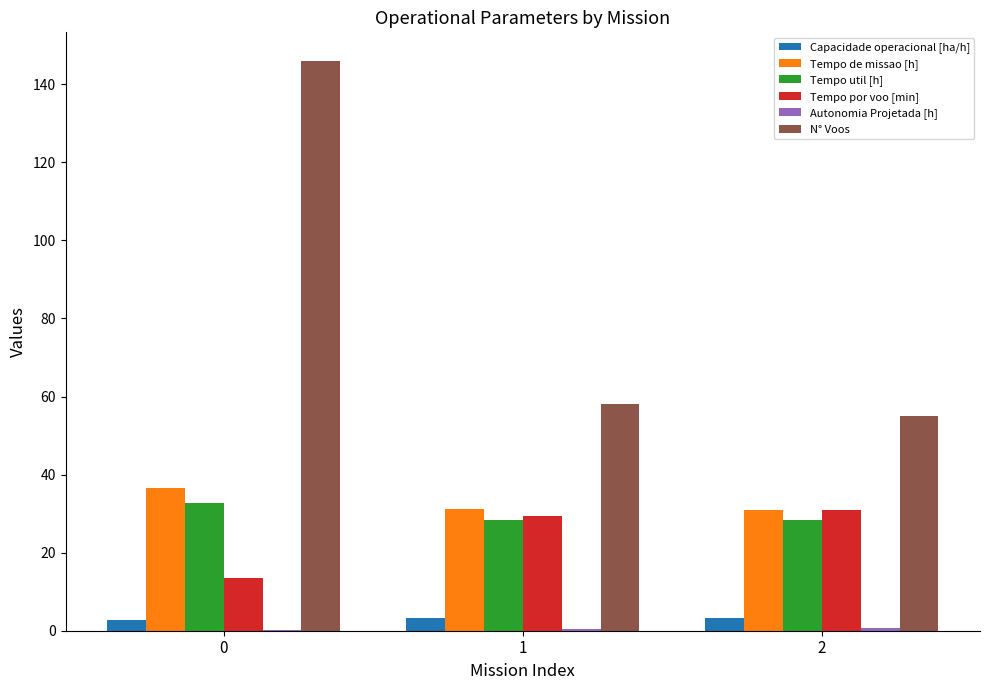

The value of Tempo por voo [min] at 1 is 29.4. True or false?

True